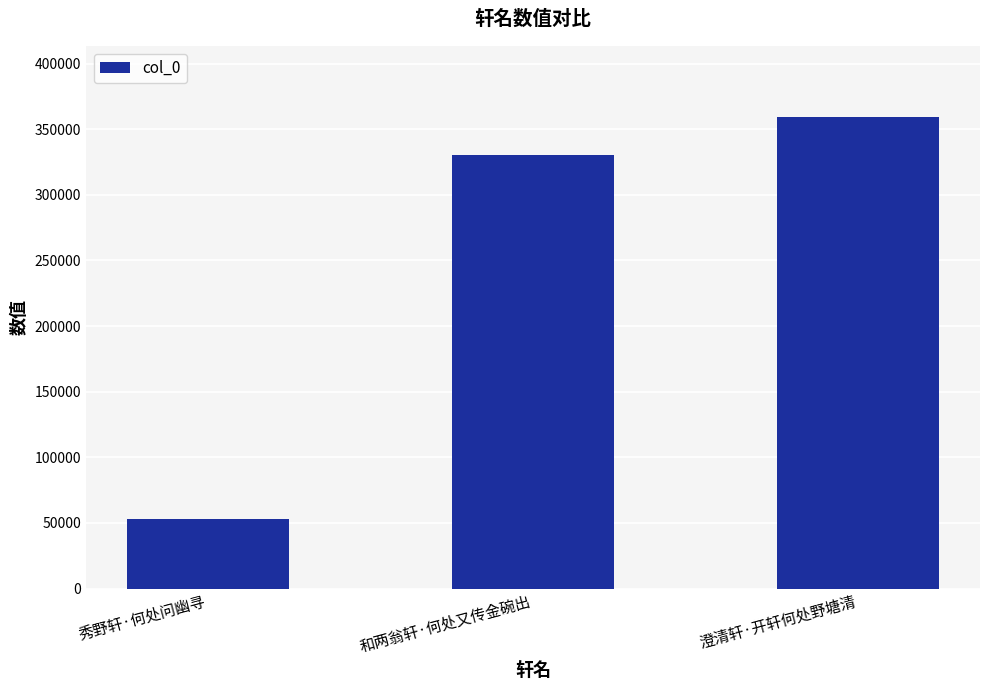

Where is the data nearest to the value 206344?

和两翁轩·何处又传金碗出